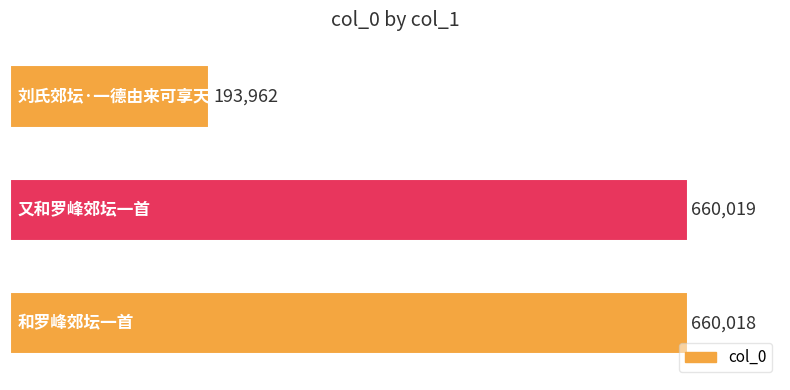

What is the sum of the values at 和罗峰郊坛一首 and 刘氏郊坛·一德由来可享天?

853980